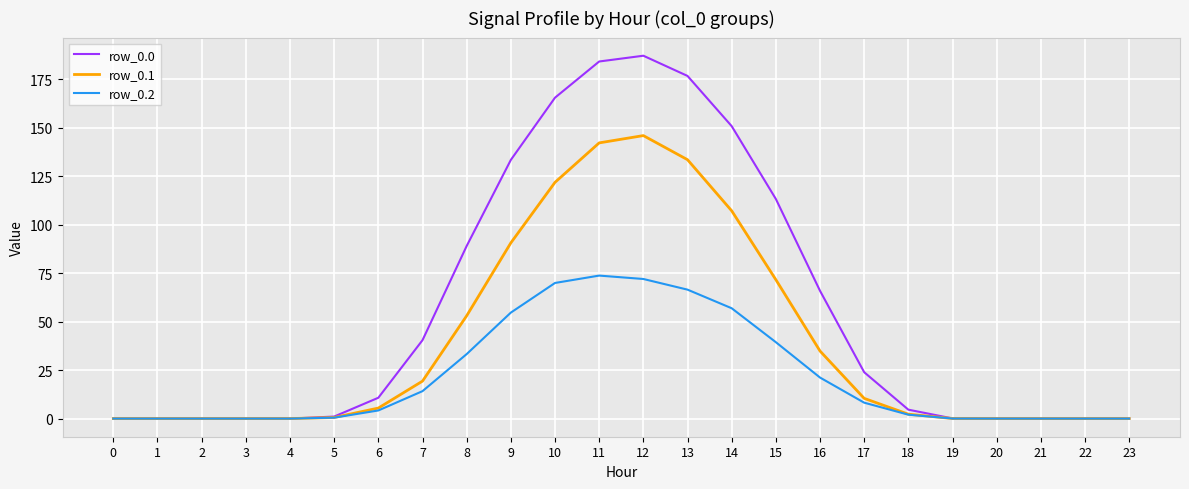

What is the maximum value shown in the chart?

187.2